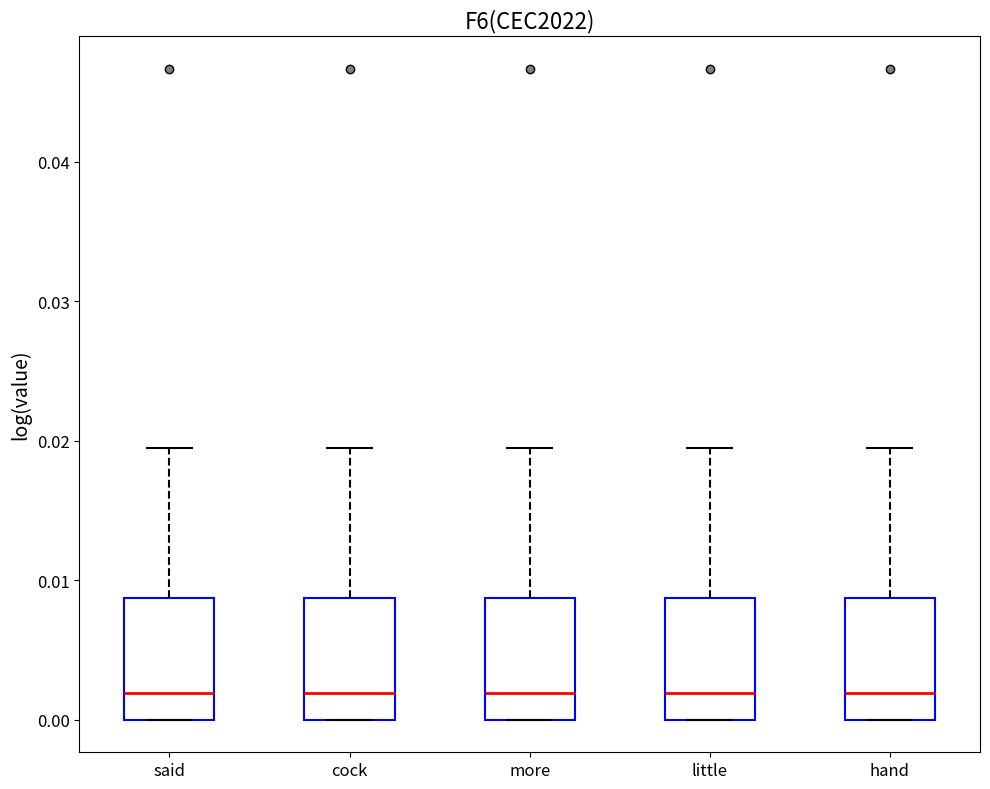

Reading left to right, transcribe this box plot: for each box, give where its median line is, the range the box spans, and where its two whiskers end, as read against the y-axis. The values are not printed on the chart, so give them approximately, as read against the axis.

said: median 0.002, box 0.000 to 0.009, whiskers 0.000 to 0.019
cock: median 0.002, box 0.000 to 0.009, whiskers 0.000 to 0.019
more: median 0.002, box 0.000 to 0.009, whiskers 0.000 to 0.019
little: median 0.002, box 0.000 to 0.009, whiskers 0.000 to 0.019
hand: median 0.002, box 0.000 to 0.009, whiskers 0.000 to 0.019